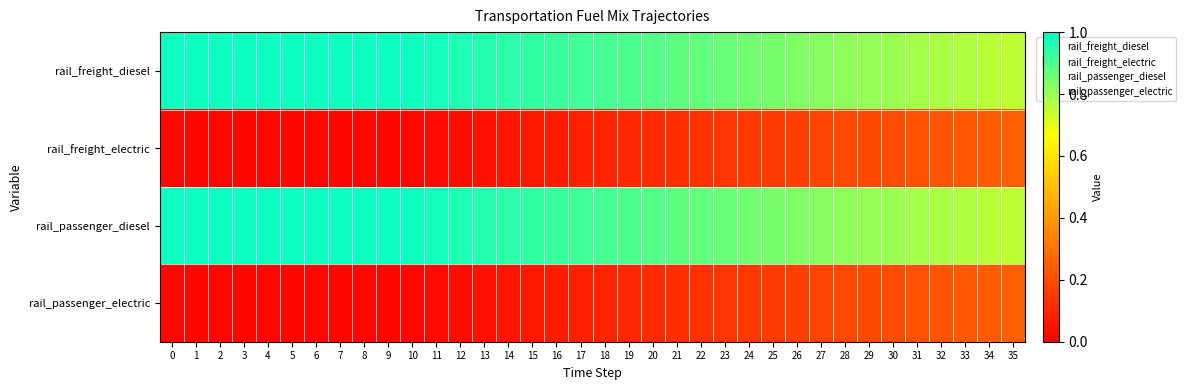

Reading right to left, what are all the values shown in this chart?

rail_freight_diesel: 35=0.8	34=0.8	33=0.8	32=0.8	31=0.8	30=0.8	29=0.8	28=0.8	27=0.8	26=0.8	25=0.8	24=0.9	23=0.9	22=0.9	21=0.9	20=0.9	19=0.9	18=0.9	17=0.9	16=0.9	15=0.9	14=0.9	13=1.0	12=1.0	11=1.0	10=1.0	9=1.0	8=1.0	7=1.0	6=1.0	5=1.0	4=1.0	3=1.0	2=1.0	1=1.0	0=1.0
rail_freight_electric: 35=0.2	34=0.2	33=0.2	32=0.2	31=0.2	30=0.2	29=0.2	28=0.2	27=0.2	26=0.2	25=0.2	24=0.1	23=0.1	22=0.1	21=0.1	20=0.1	19=0.1	18=0.1	17=0.1	16=0.1	15=0.1	14=0.1	13=0.0	12=0.0	11=0.0	10=0.0	9=0.0	8=0.0	7=0.0	6=0.0	5=0.0	4=0.0	3=0.0	2=0.0	1=0.0	0=0.0
rail_passenger_diesel: 35=0.8	34=0.8	33=0.8	32=0.8	31=0.8	30=0.8	29=0.8	28=0.8	27=0.8	26=0.8	25=0.8	24=0.9	23=0.9	22=0.9	21=0.9	20=0.9	19=0.9	18=0.9	17=0.9	16=0.9	15=0.9	14=0.9	13=1.0	12=1.0	11=1.0	10=1.0	9=1.0	8=1.0	7=1.0	6=1.0	5=1.0	4=1.0	3=1.0	2=1.0	1=1.0	0=1.0
rail_passenger_electric: 35=0.2	34=0.2	33=0.2	32=0.2	31=0.2	30=0.2	29=0.2	28=0.2	27=0.2	26=0.2	25=0.2	24=0.1	23=0.1	22=0.1	21=0.1	20=0.1	19=0.1	18=0.1	17=0.1	16=0.1	15=0.1	14=0.1	13=0.0	12=0.0	11=0.0	10=0.0	9=0.0	8=0.0	7=0.0	6=0.0	5=0.0	4=0.0	3=0.0	2=0.0	1=0.0	0=0.0